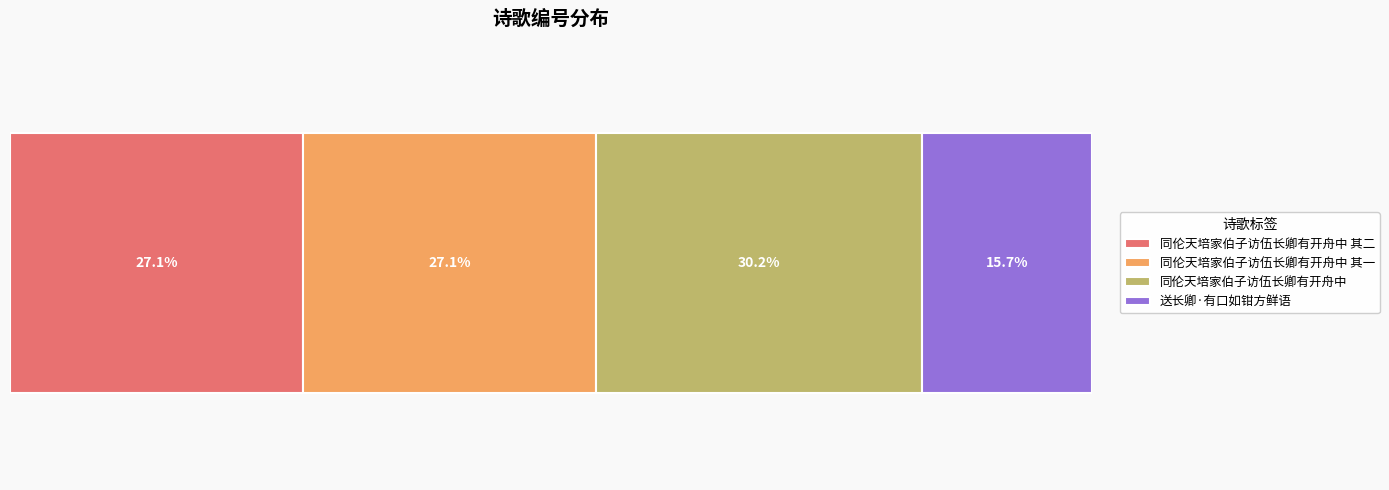

What are all the series names shown in the legend?

同伦天培家伯子访伍长卿有开舟中 其二, 同伦天培家伯子访伍长卿有开舟中 其一, 同伦天培家伯子访伍长卿有开舟中, 送长卿·有口如钳方鲜语